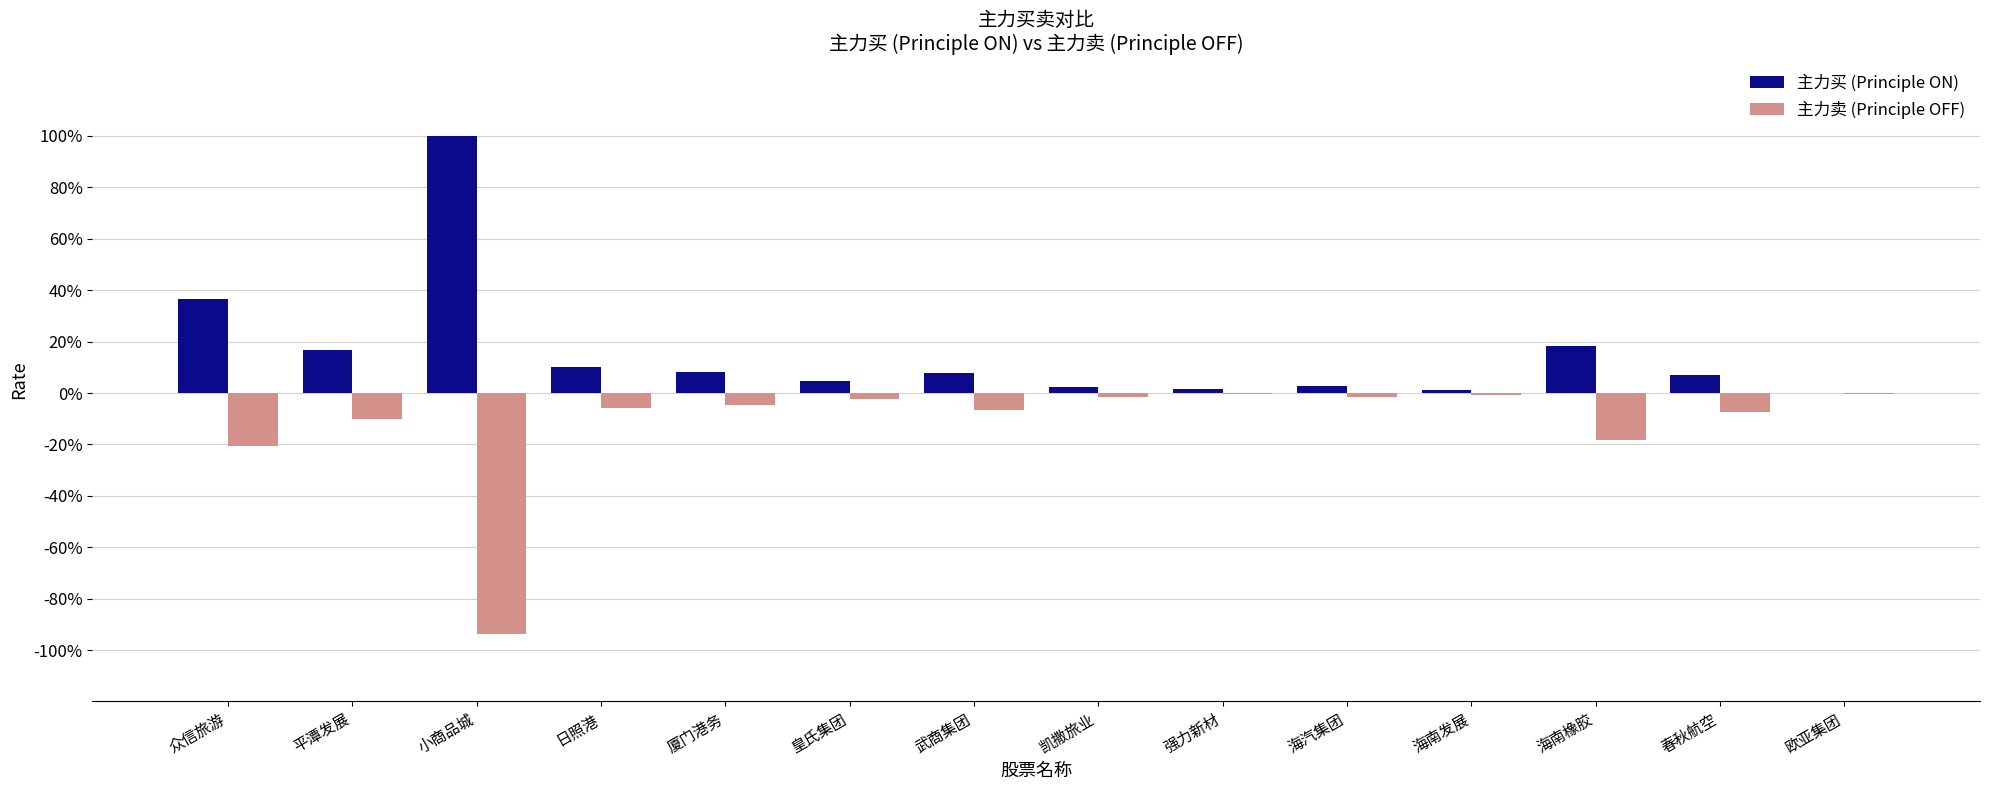

Is the value of 主力卖 (Principle OFF) at 春秋航空 greater than the value of 主力买 (Principle ON) at 平潭发展?

No